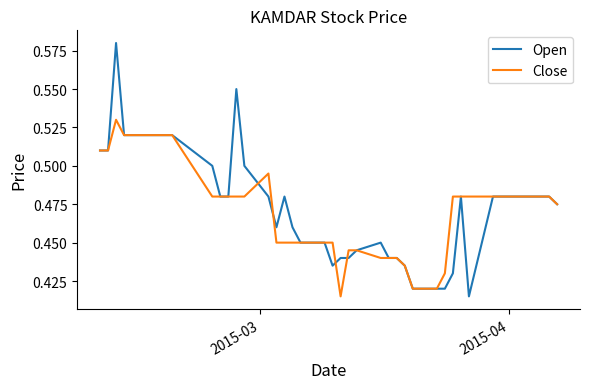

Rank the series by their maximum value, from highest to lowest.

Open, Close